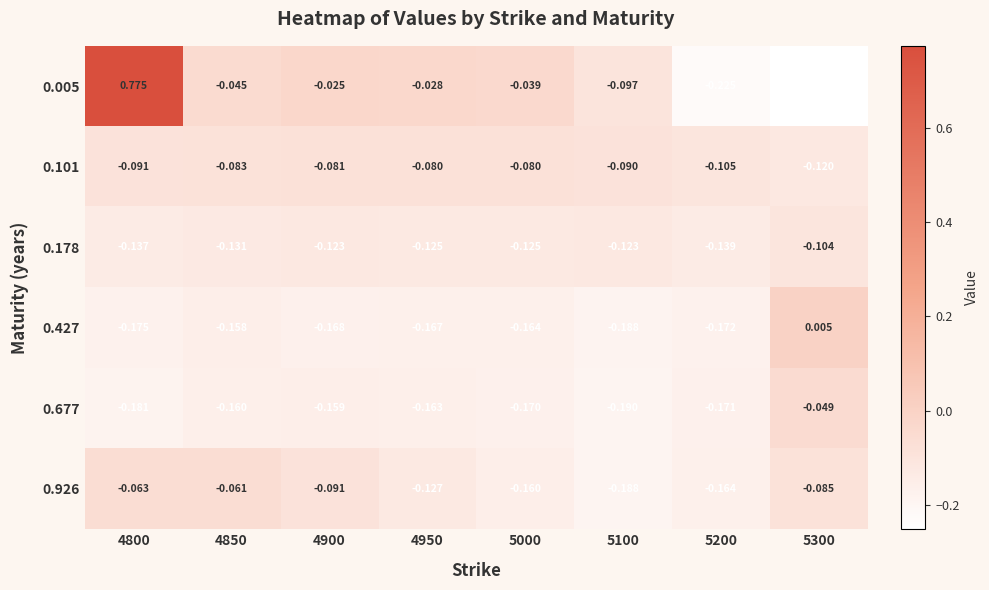

Is the value of 0.926 at 5100 greater than the value of 0.178 at 5100?

No